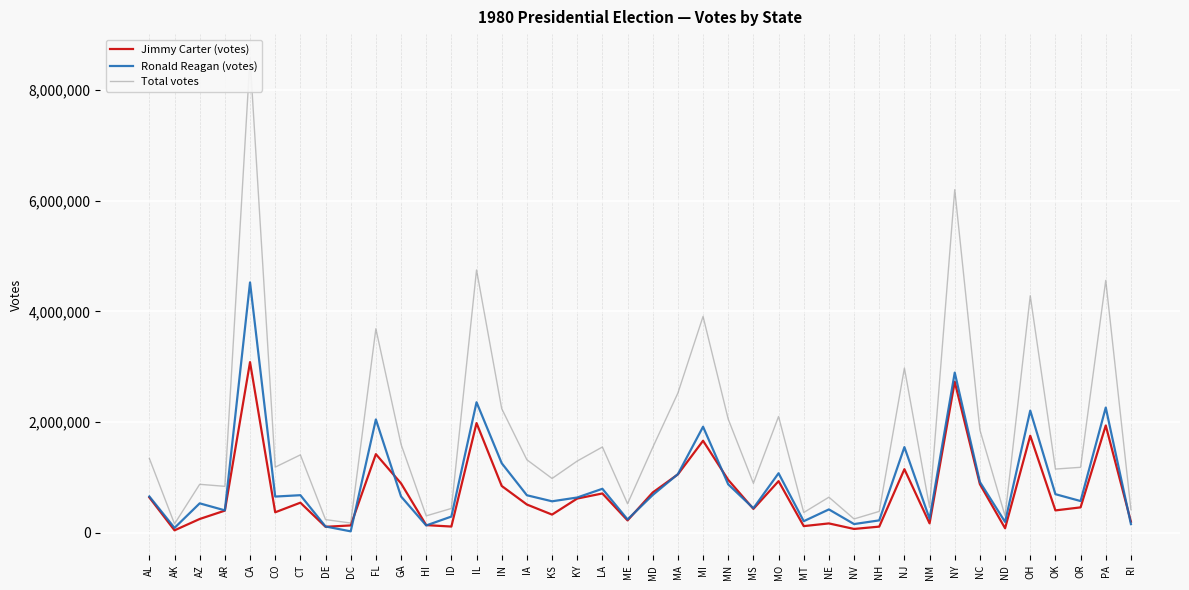

True or false: Ronald Reagan (votes) has a value of 364124 at NC.

False